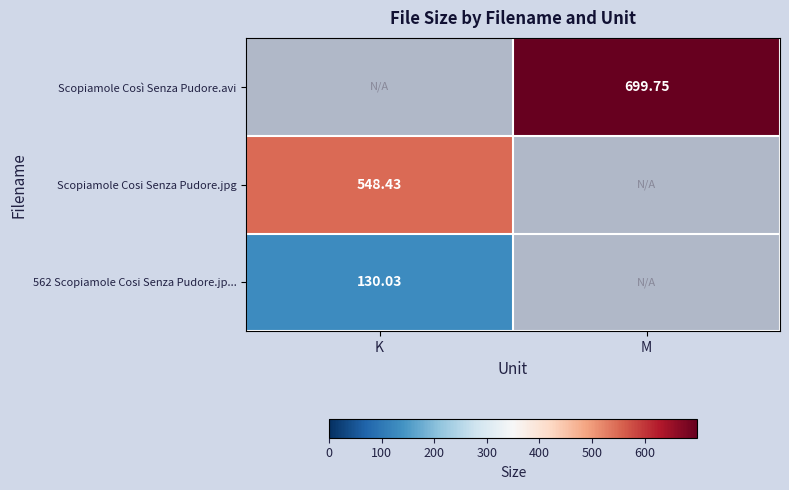

Is the value of 562 Scopiamole Cosi Senza Pudore.jp... at M greater than the value of Scopiamole Così Senza Pudore.avi at K?

No